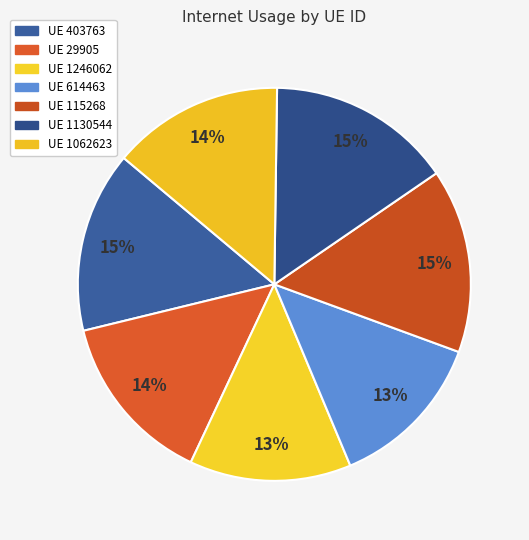

Which slice is the largest?

1130544